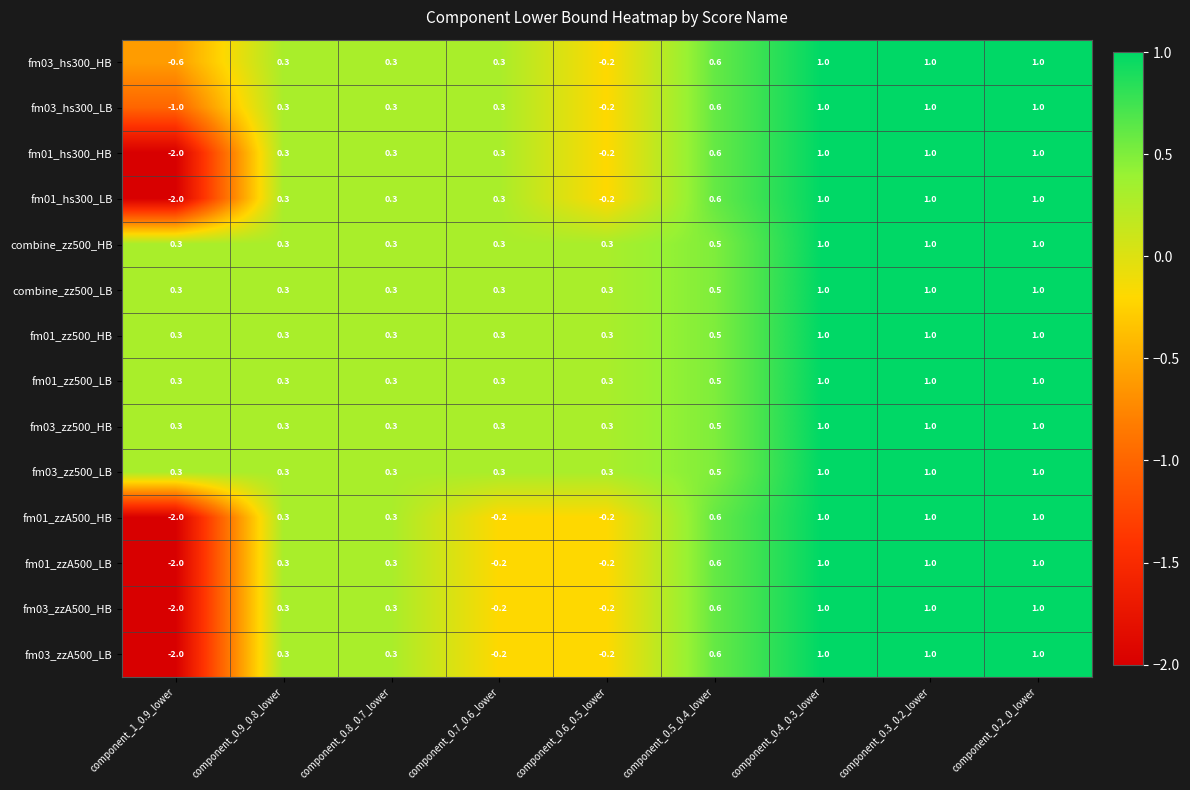

How many data points in fm01_hs300_HB are less than 0?

2